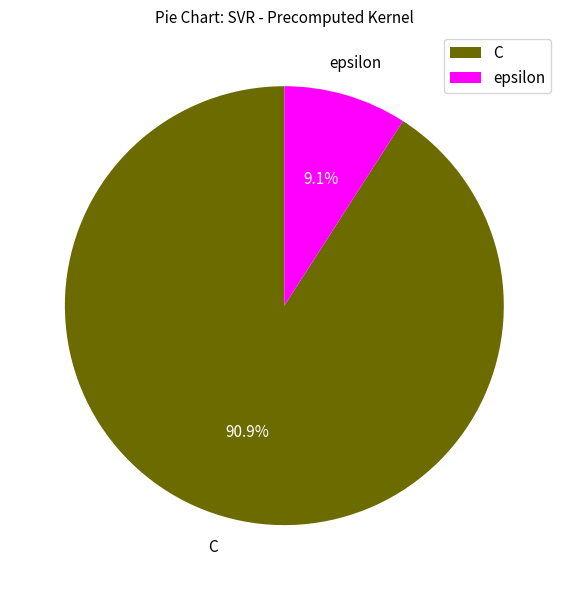

What is the largest slice in the pie chart?

C